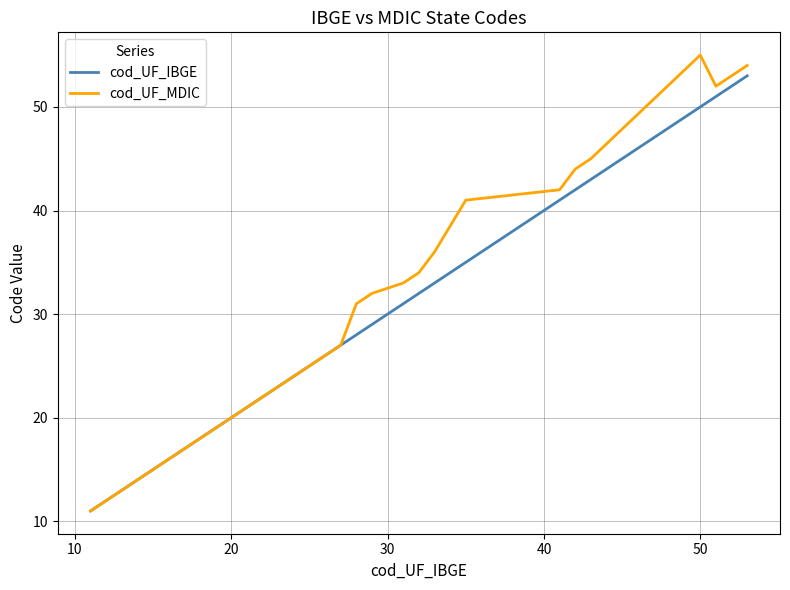

What is the greatest value displayed?

55